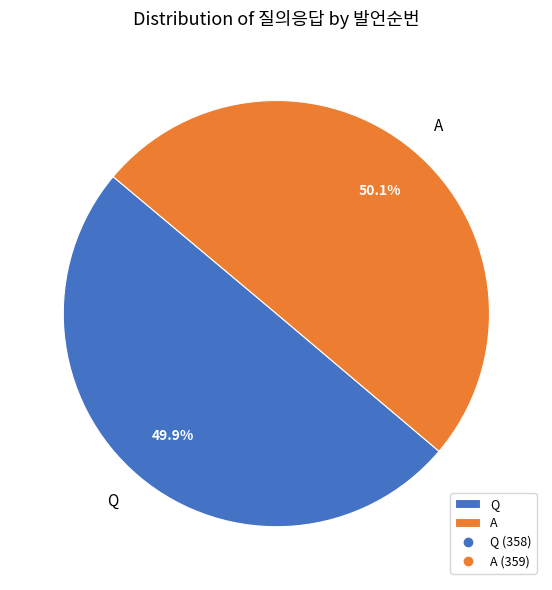

What percentage is the A slice, to the nearest percent?

50%